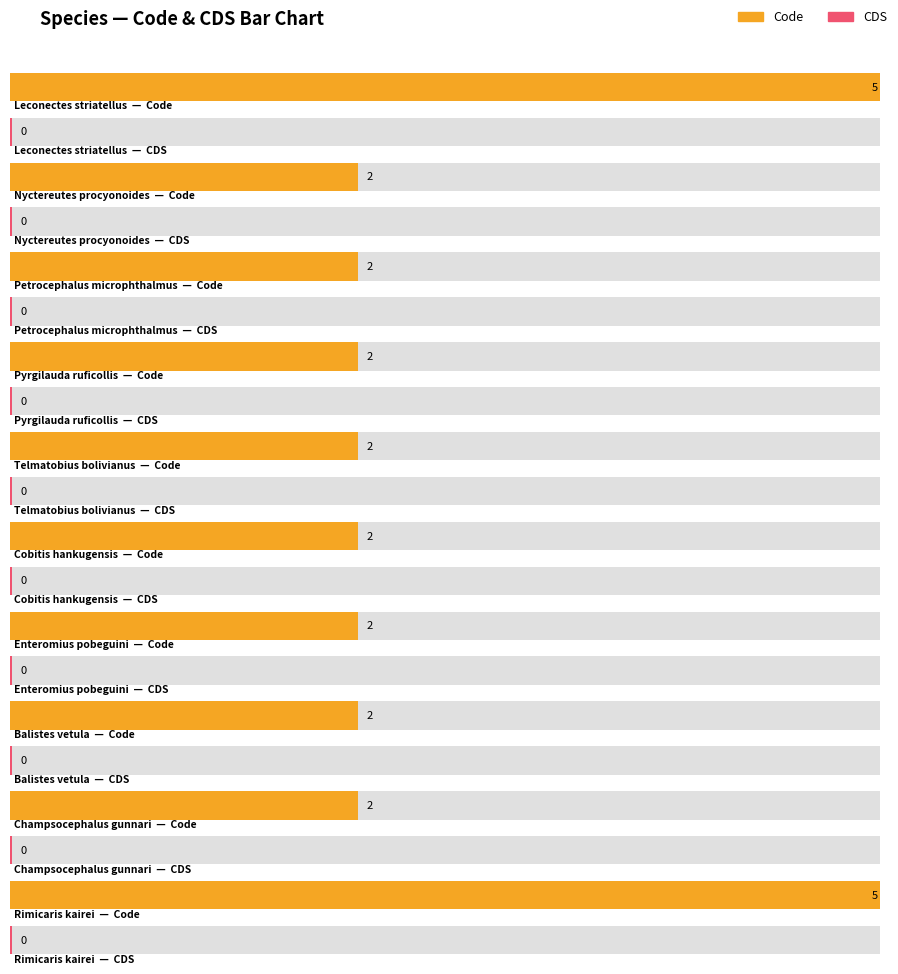

What are all the series names shown in the legend?

Code, CDS